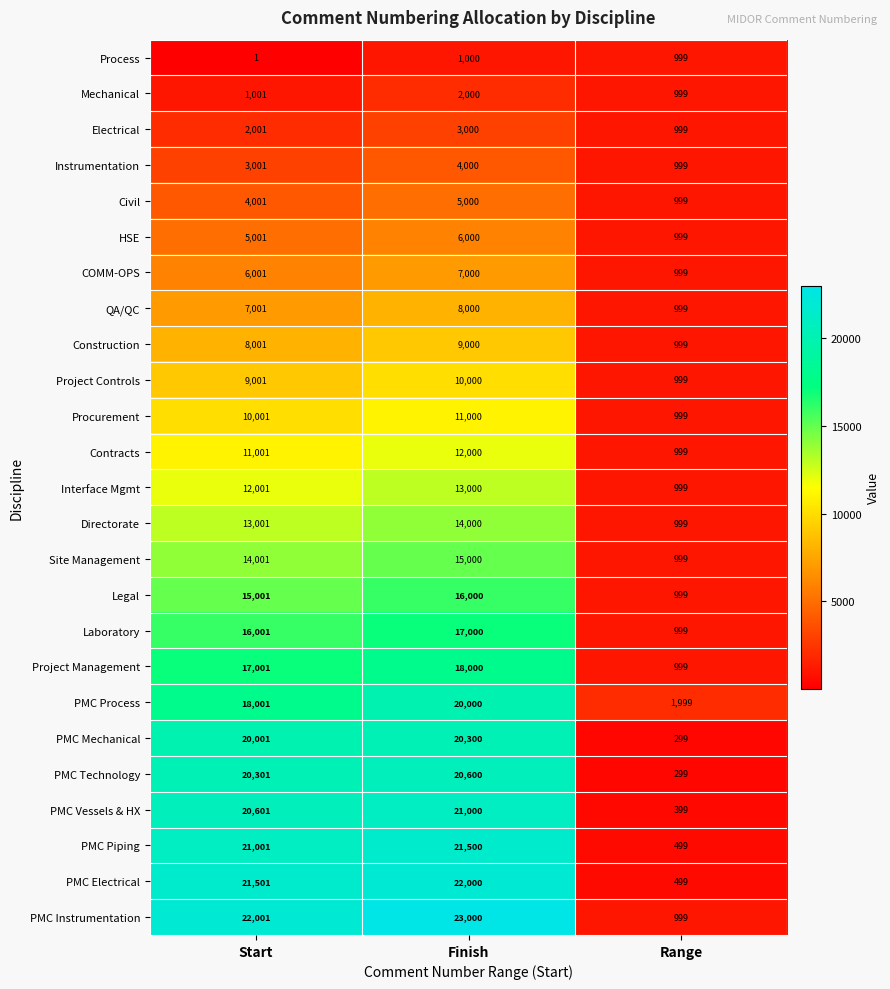

Which series has the widest spread of values?

PMC Instrumentation